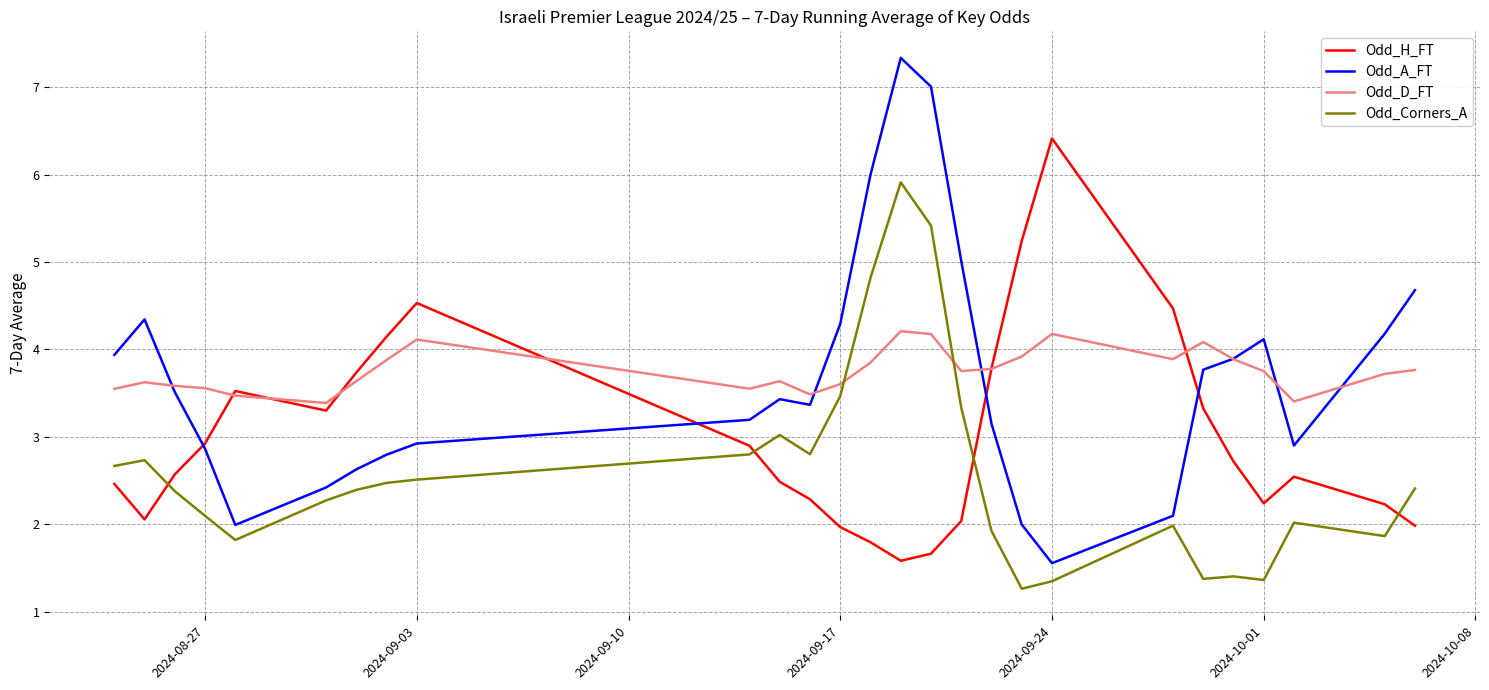

Which series ends up on top after the final intersection of Odd_D_FT and Odd_Corners_A?

Odd_D_FT